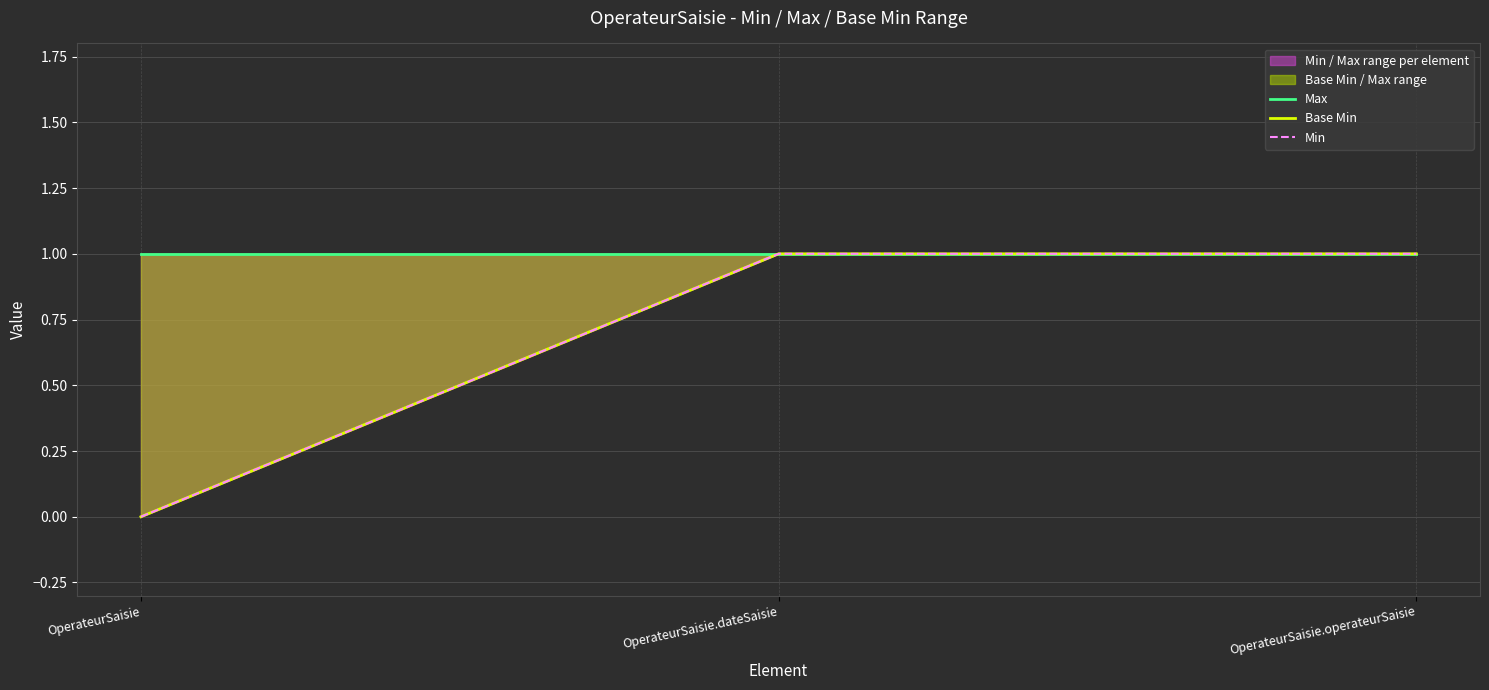

The Min series shows 1 at OperateurSaisie.operateurSaisie. True or false?

False